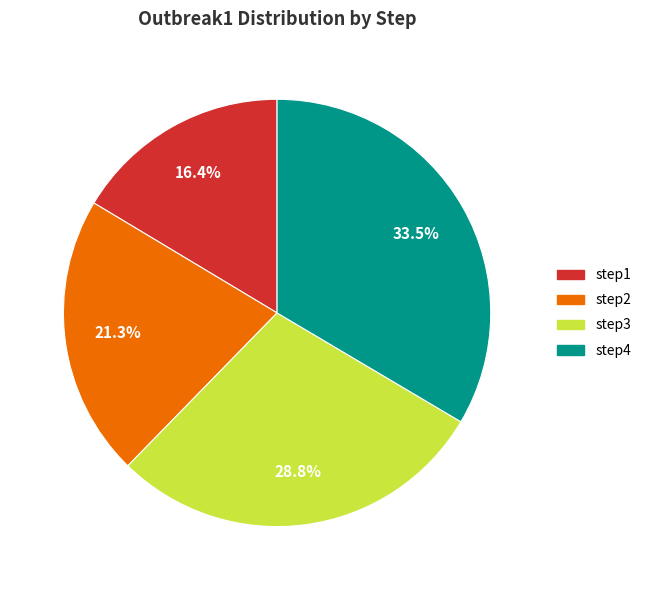

Combined, what portion of the pie is step2 and step3?

50.1%